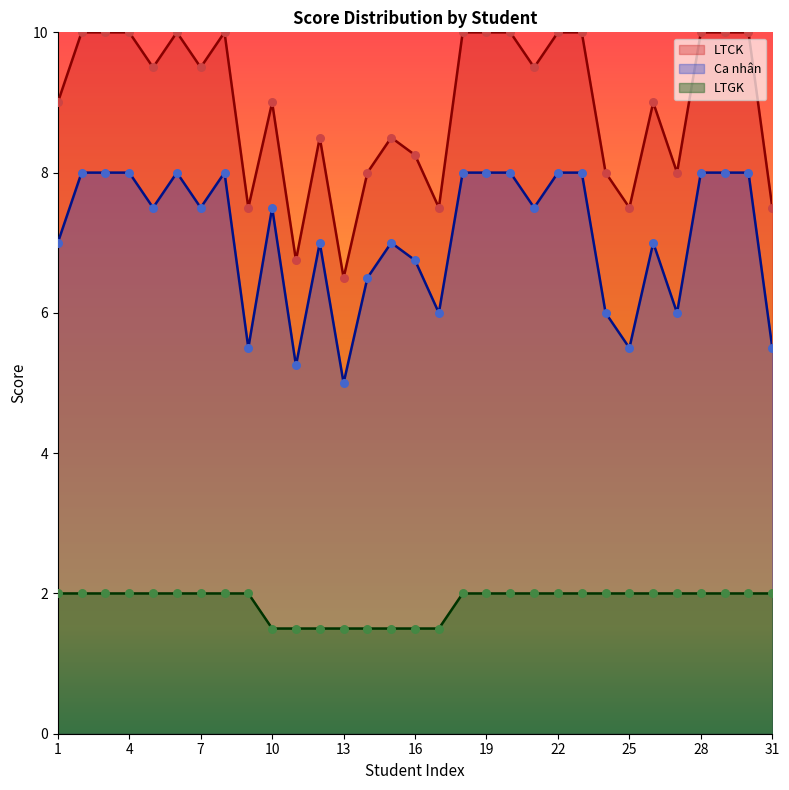

At which category is the sum across all series the highest?

2